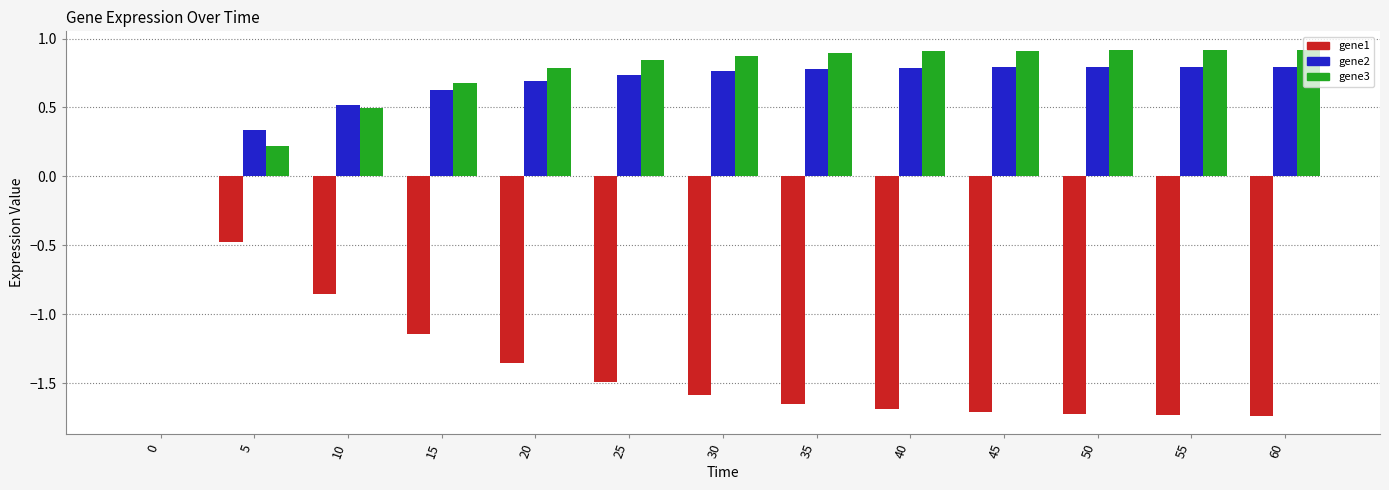

What are all the series names shown in the legend?

gene1, gene2, gene3